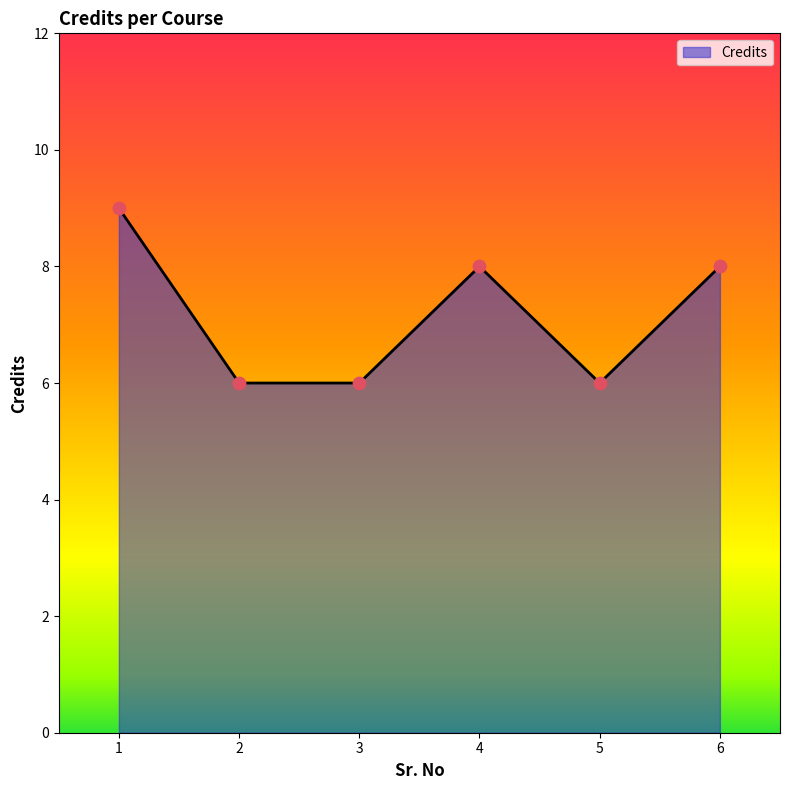

What is the ratio of the value at 3 to the value at 2?

1.0